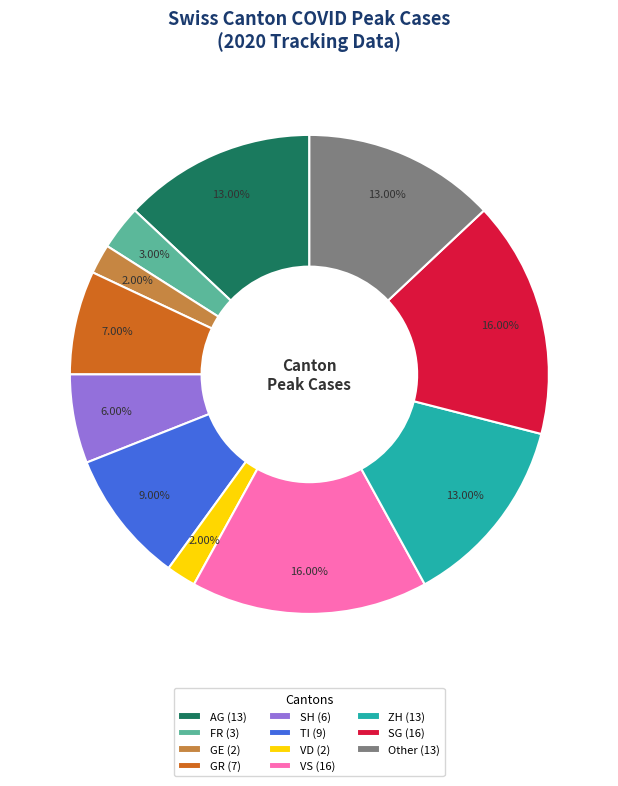

Is GR the majority of the pie?

No